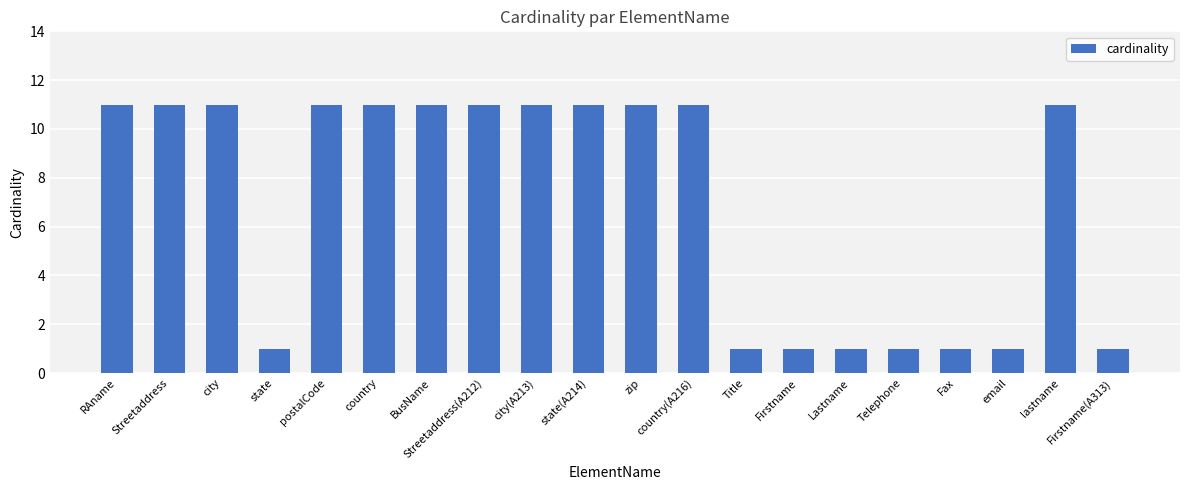

What is the difference between the maximum and minimum values?

10